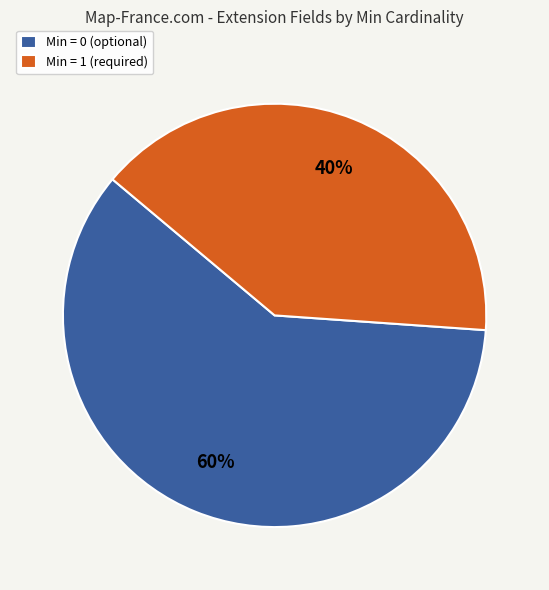

To the nearest percent, what is the average slice percentage?

50%